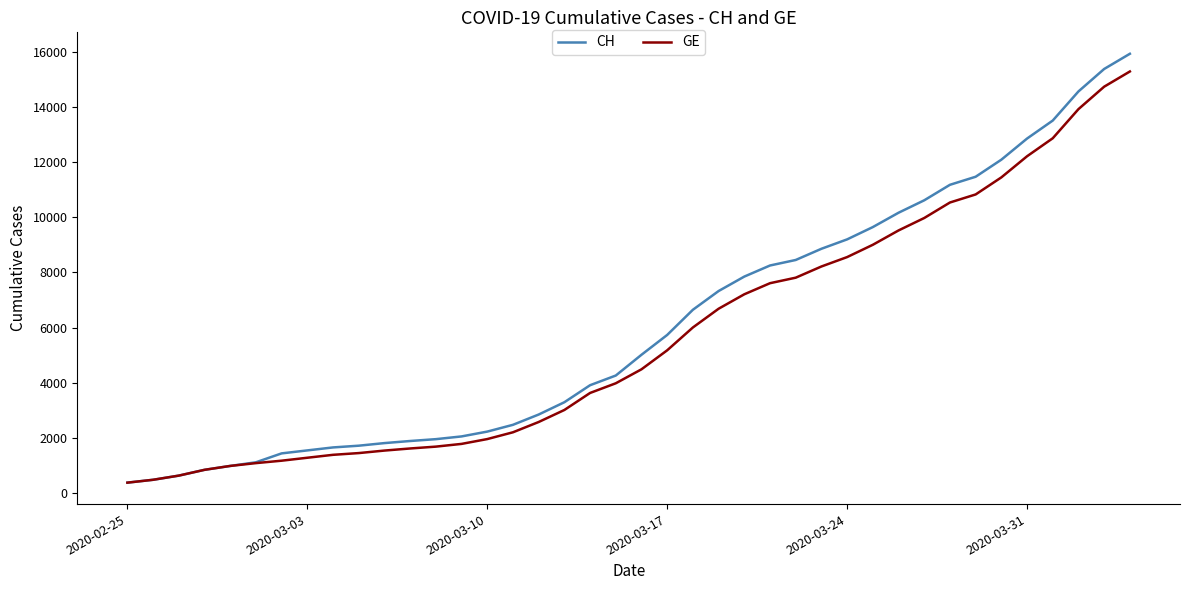

What is the maximum value for GE?

15284